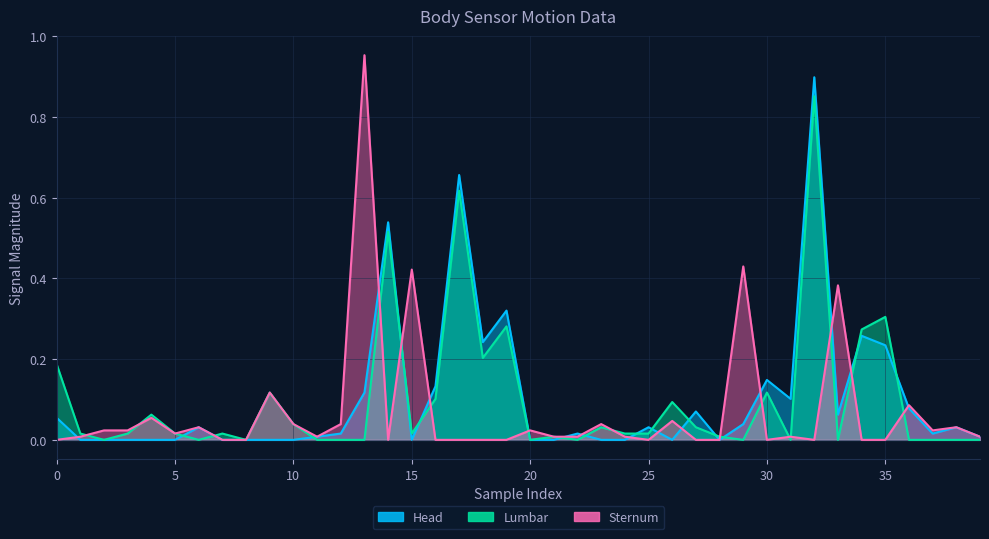

What is the label of the 11th point from the right?

29